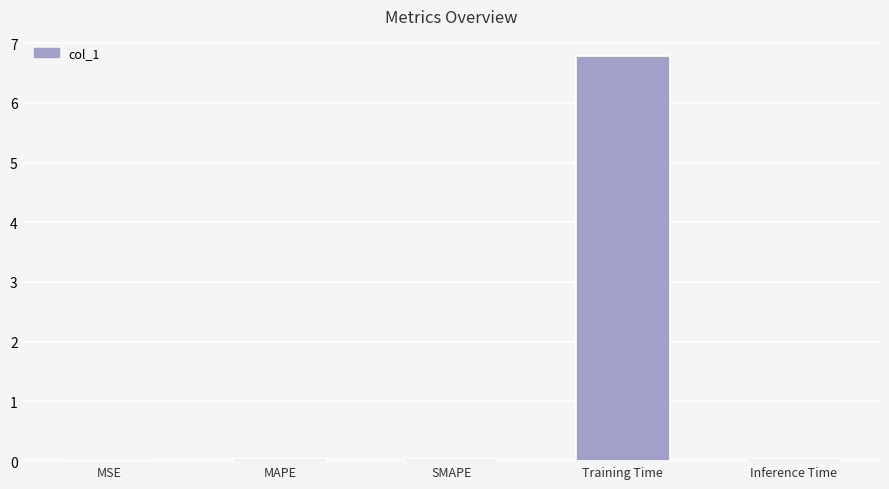

What is the sum of the values at Training Time and SMAPE?

6.8